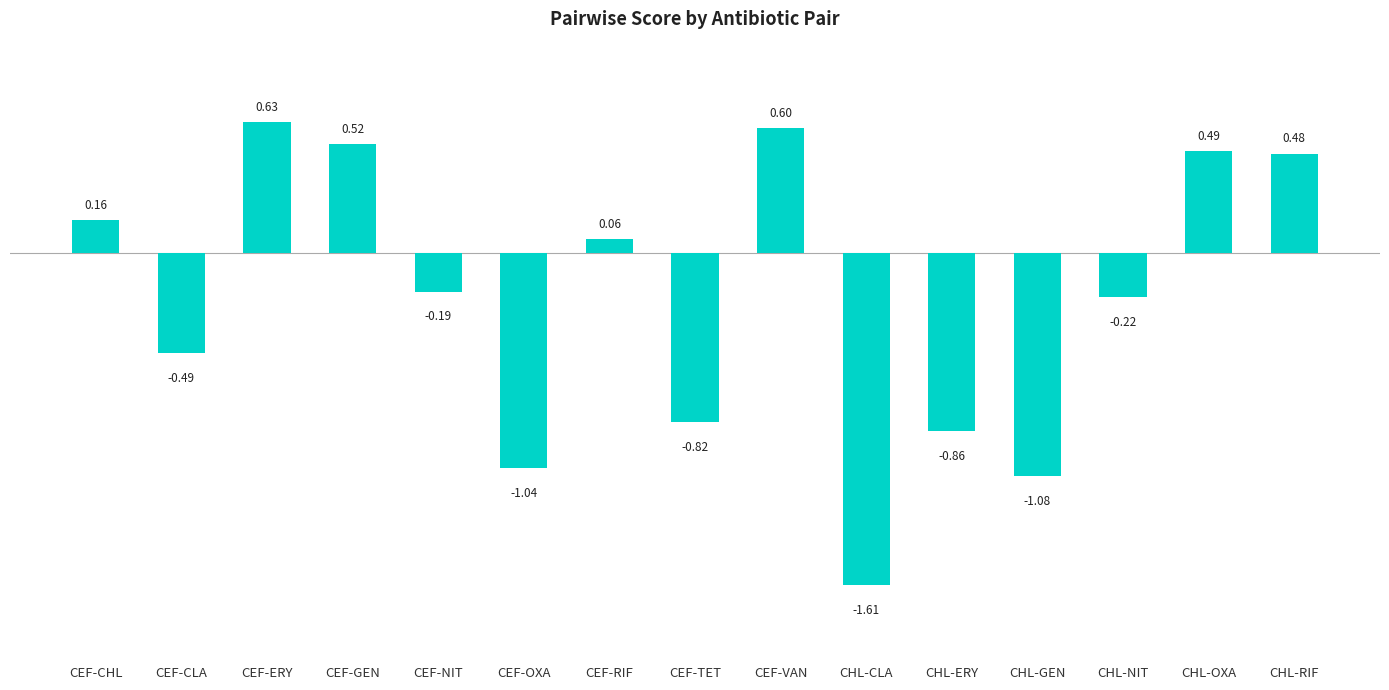

Count the number of categories in the chart.

15